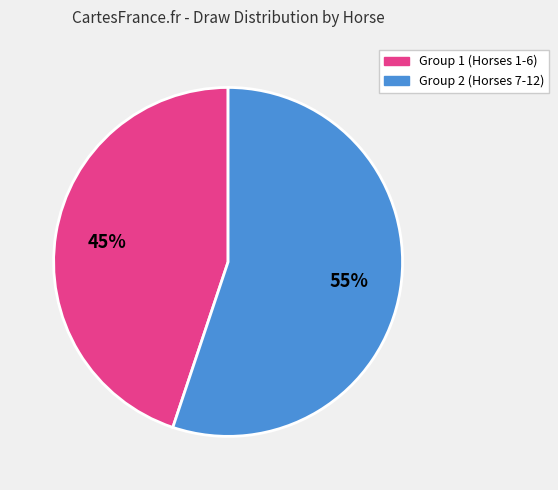

Is there any slice that represents more than half of the pie?

Yes